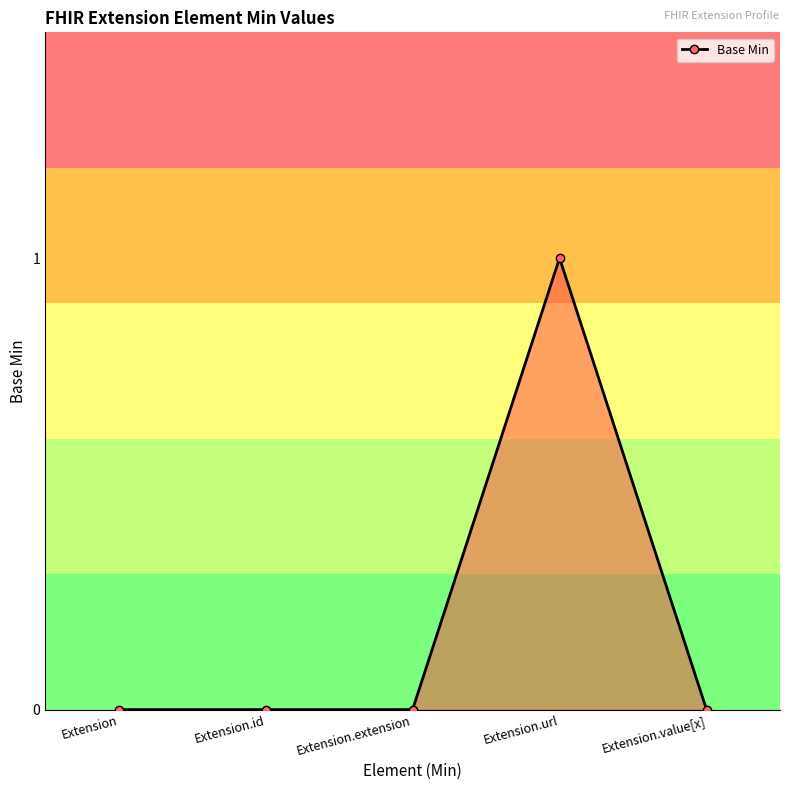

What is the change in value from Extension to Extension.url?

+1